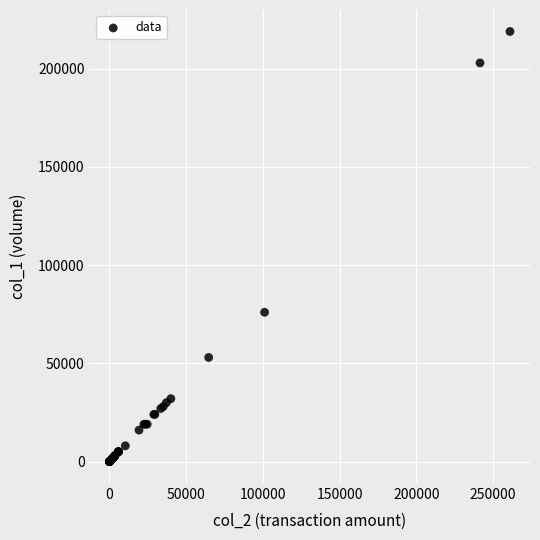

What Y value in the scatter plot is closest to 109500?

76000